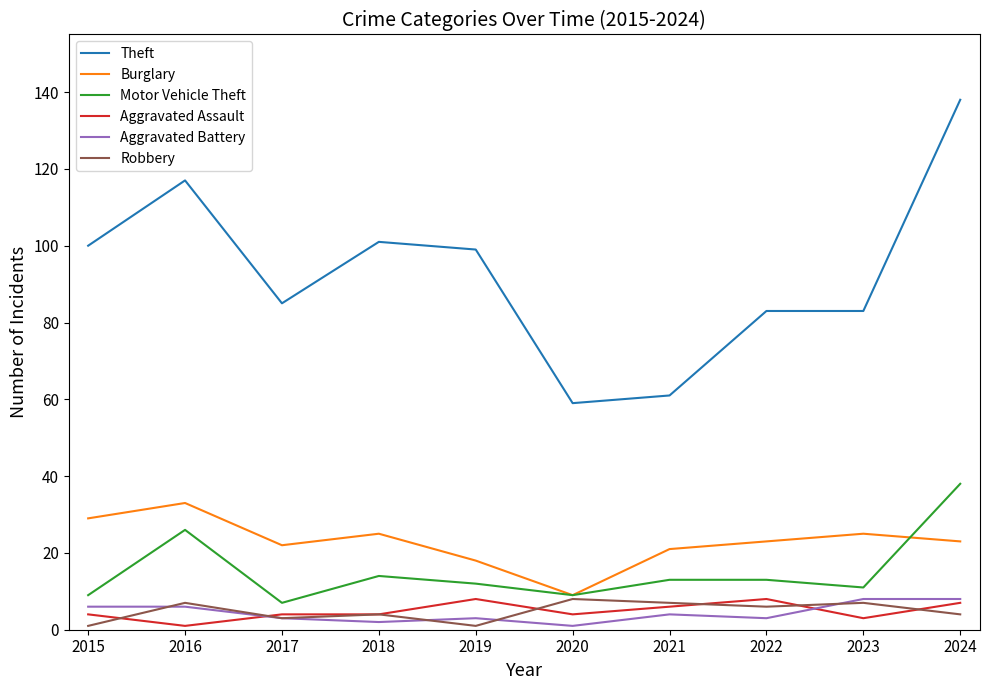

Which series has the widest spread of values?

Theft